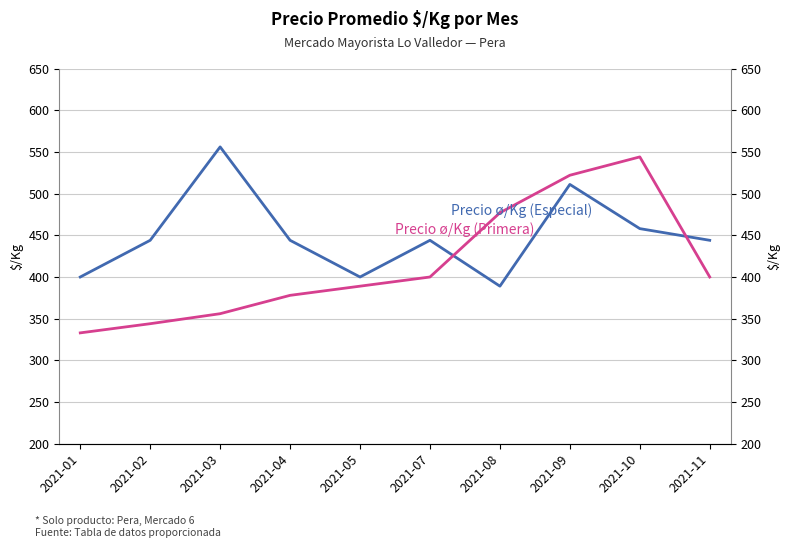

What are all the series names shown in the legend?

Precio ø/Kg (Especial), Precio ø/Kg (Primera)